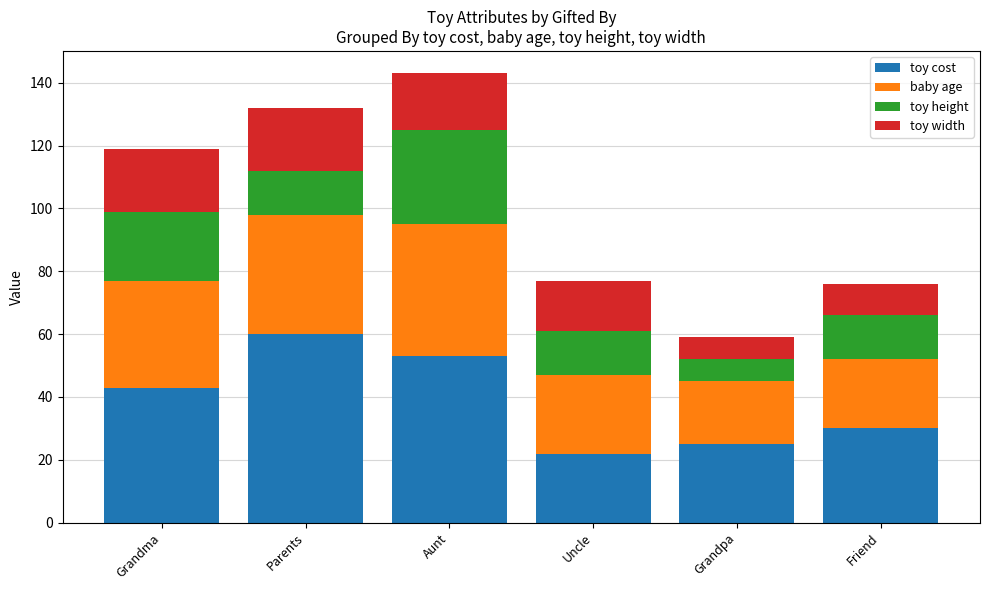

What is the total value across all series at Grandma?

119